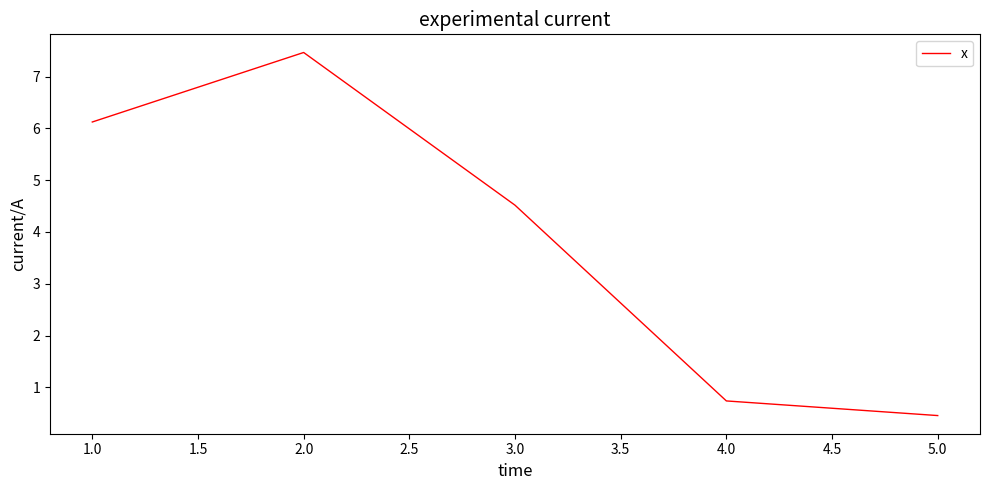

Which has a higher value, 4.0 or 3.0?

3.0